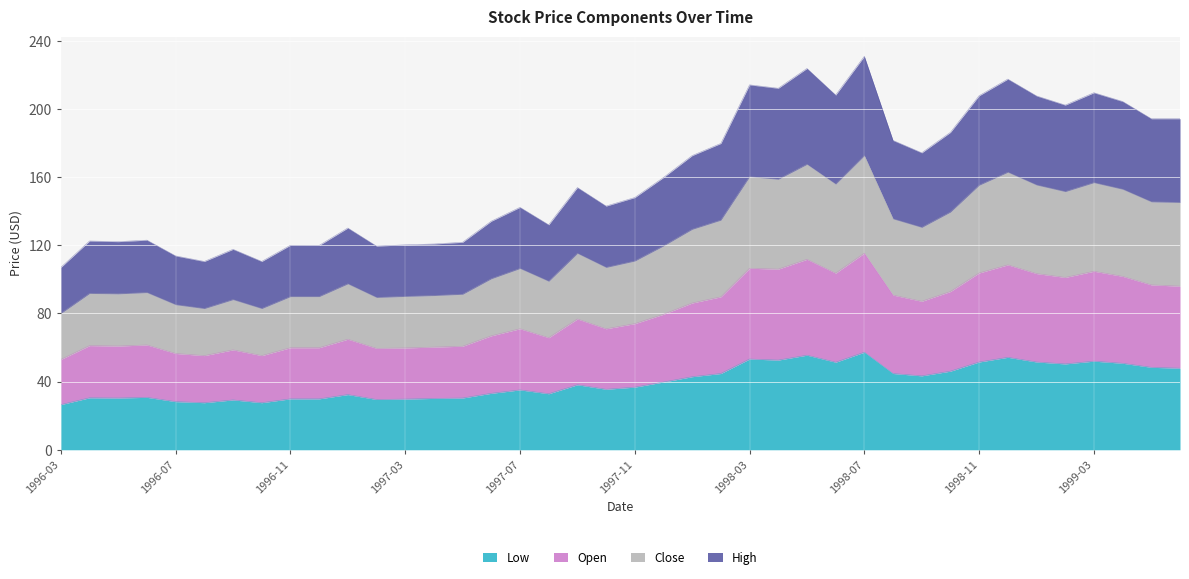

True or false: High and Low cross at least once.

False